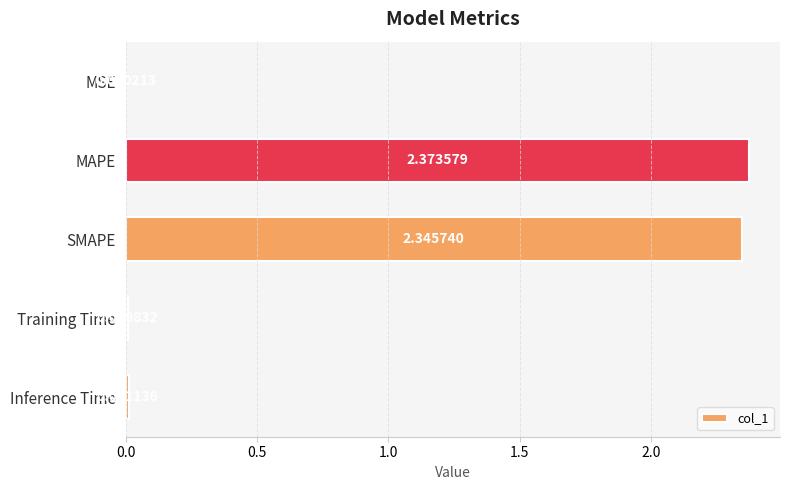

At which label is the value closest to 1?

Inference Time